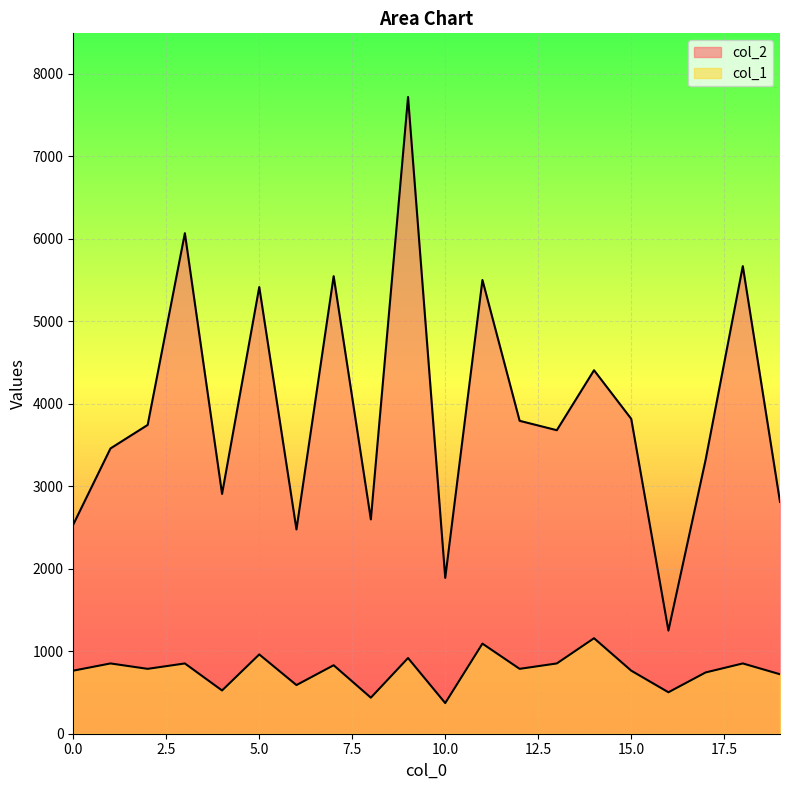

Reading left to right, extract all data points from this chart.

col_2: 0=2536.0	1=3458.0	2=3743.0	3=6067.0	4=2907.0	5=5414.0	6=2476.0	7=5546.0	8=2598.0	9=7718.0	10=1889.0	11=5500.0	12=3793.0	13=3679.0	14=4406.0	15=3817.0	16=1250.0	17=3320.0	18=5668.0	19=2810.0
col_1: 0=764.5	1=851.9	2=786.4	3=851.9	4=524.2	5=961.1	6=589.8	7=830.0	8=436.9	9=917.4	10=371.3	11=1092.2	12=786.4	13=851.9	14=1157.7	15=764.5	16=502.4	17=742.7	18=851.9	19=720.8